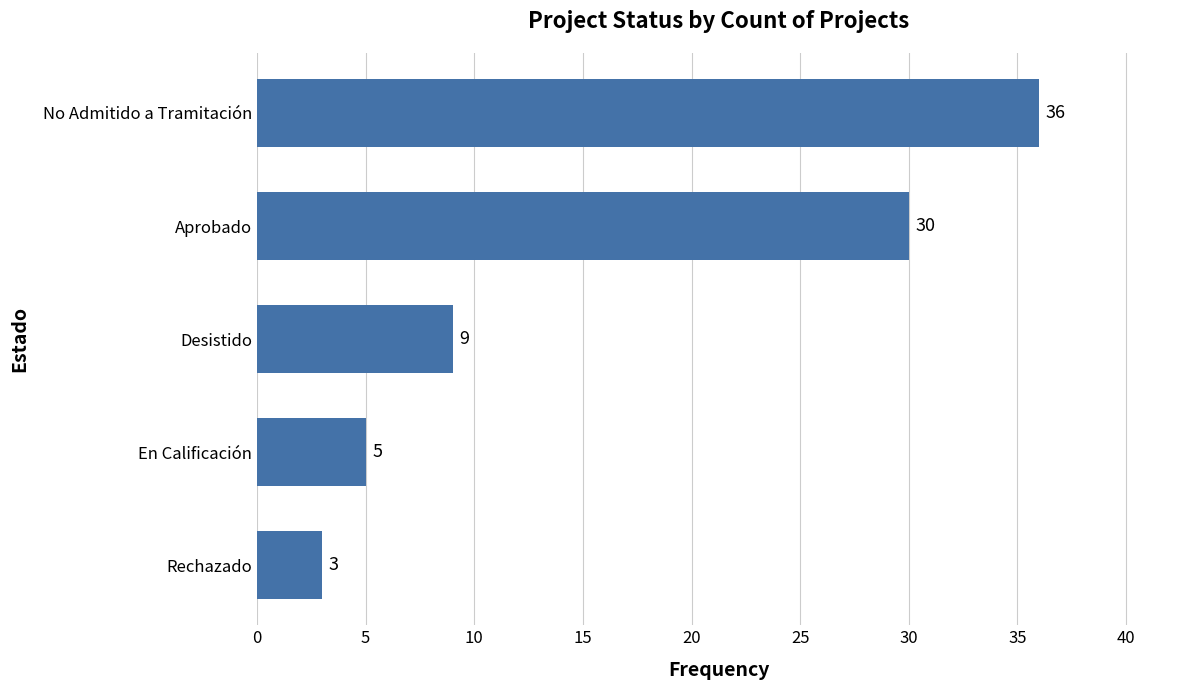

What is the smallest value displayed?

3